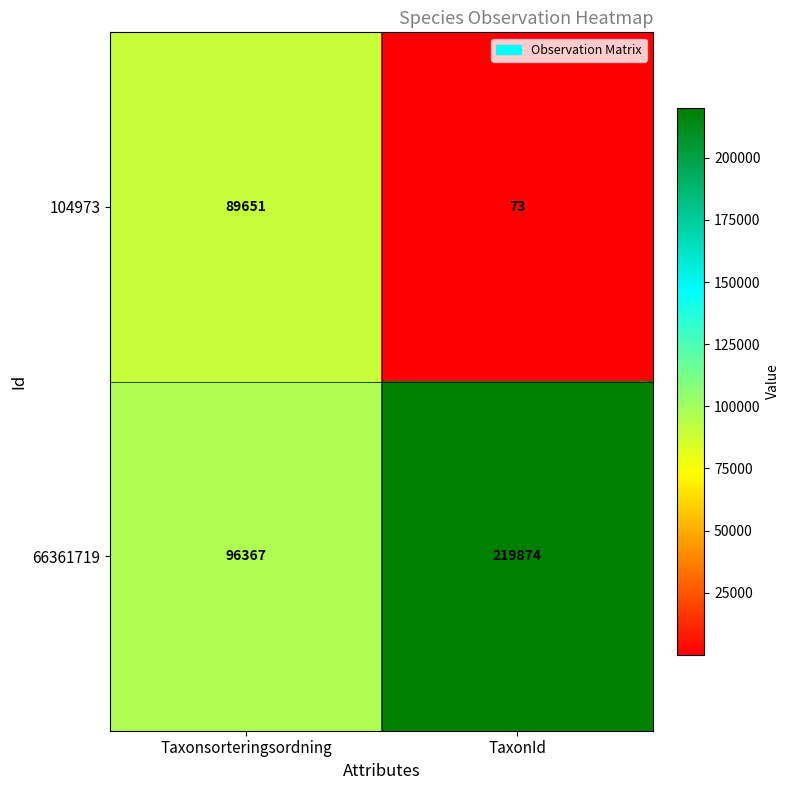

How many categories are shown in the chart?

2